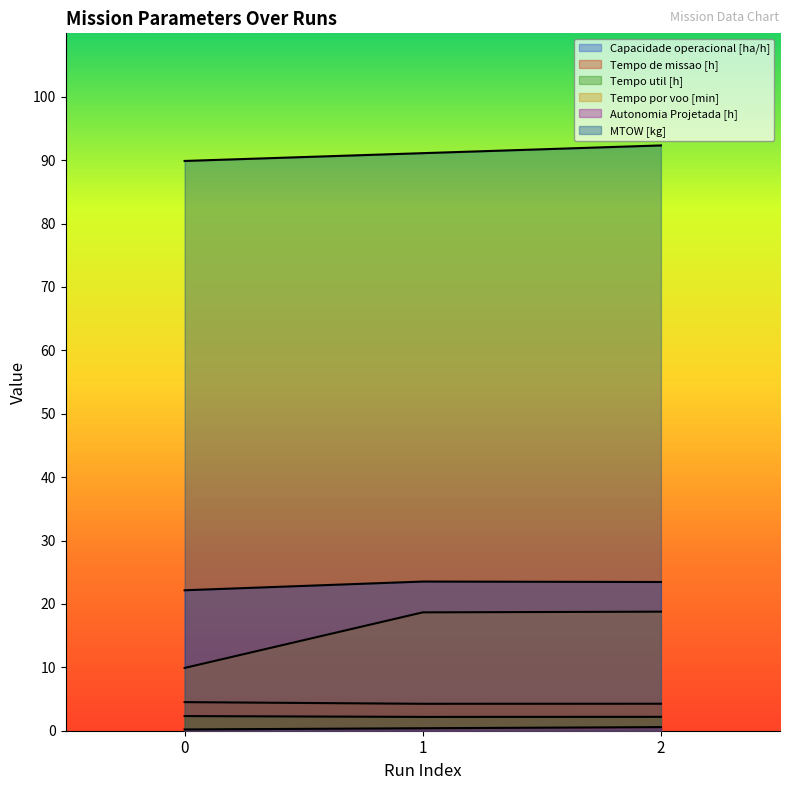

The Tempo de missao [h] series shows 7.6 at 0. True or false?

False